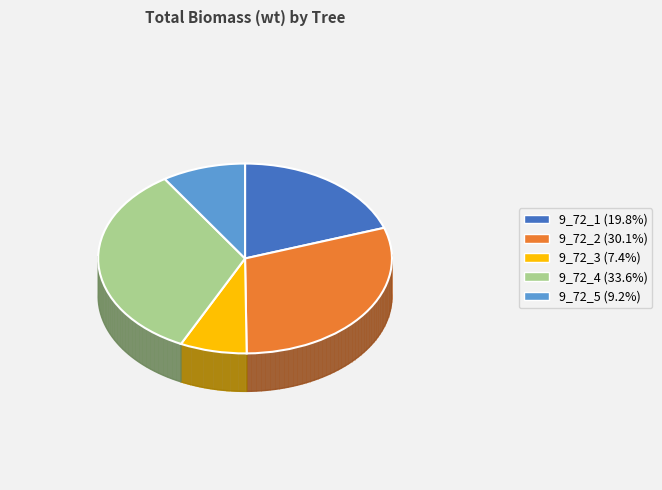

The 9_72_2 slice represents 30% of the pie. True or false?

True